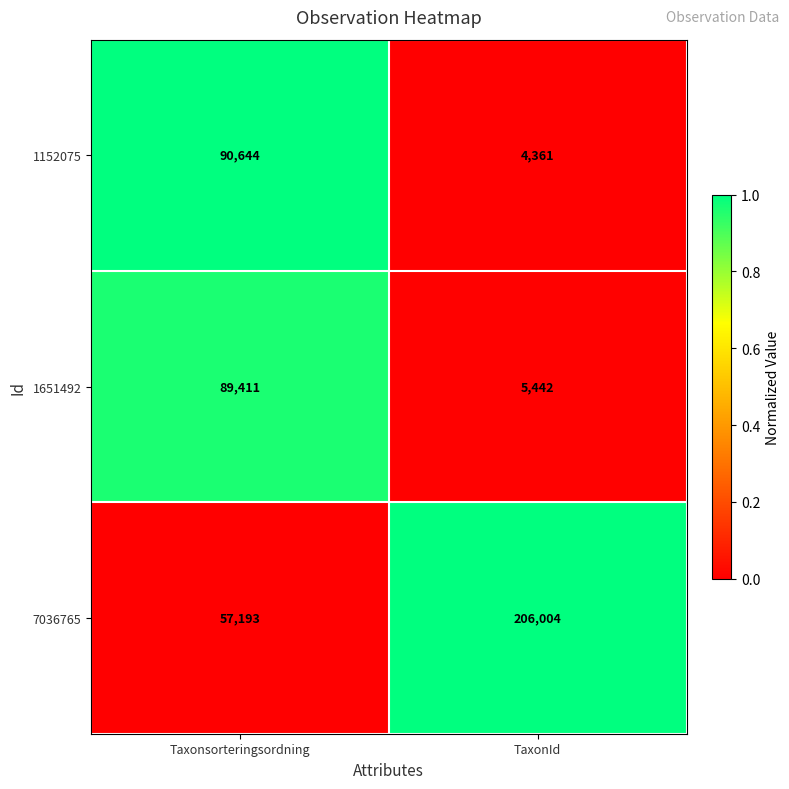

What is the spread (max minus min) of values at Taxonsorteringsordning?

33451